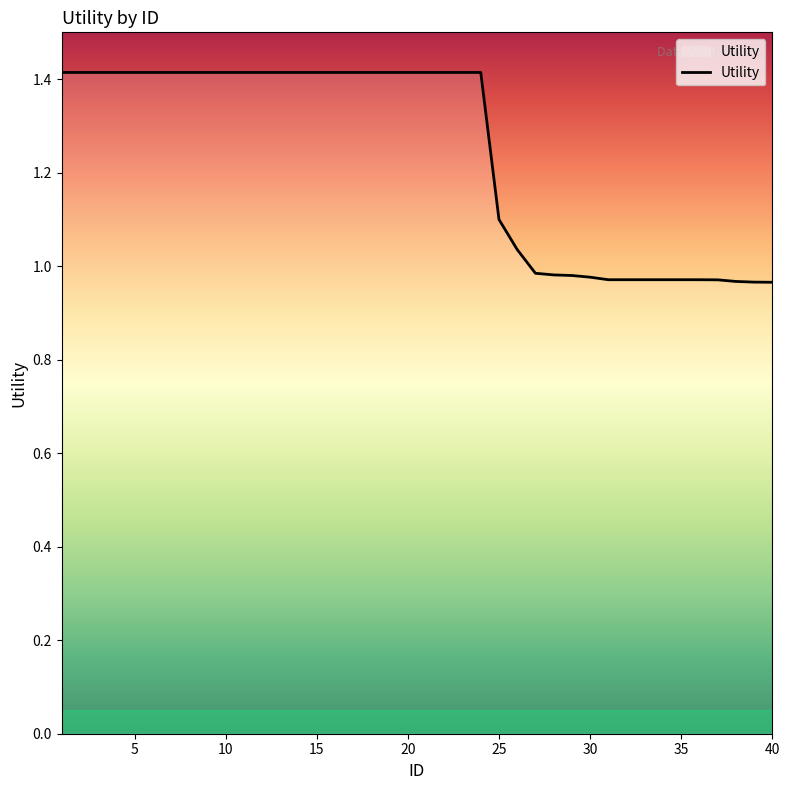

What is the difference between the maximum and minimum values?

0.4